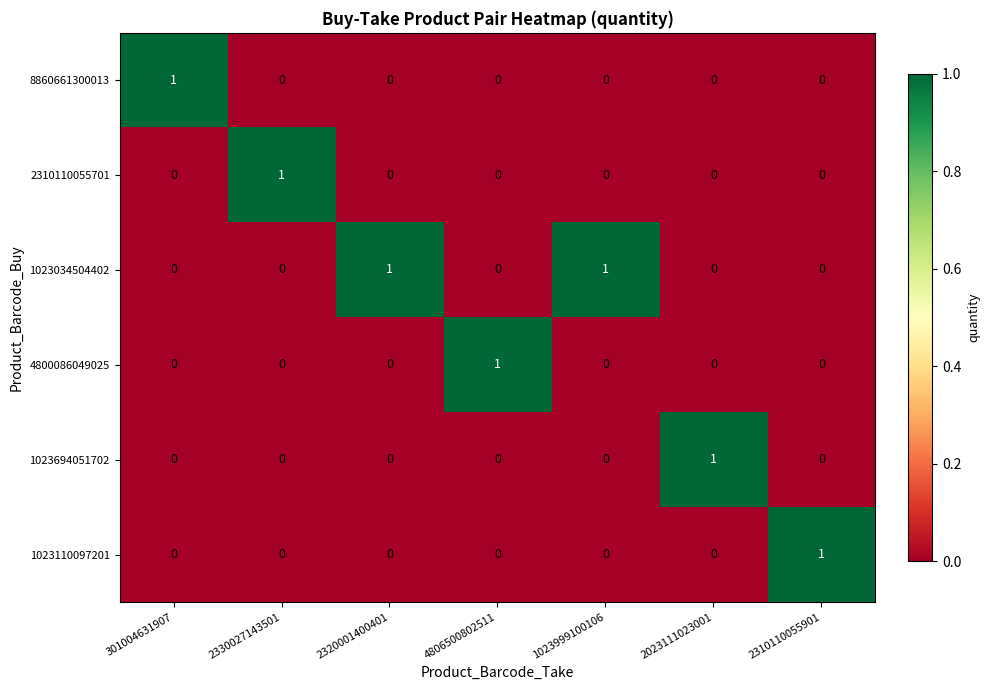

The value of 1023694051702 at 4806500802511 is 0. True or false?

True